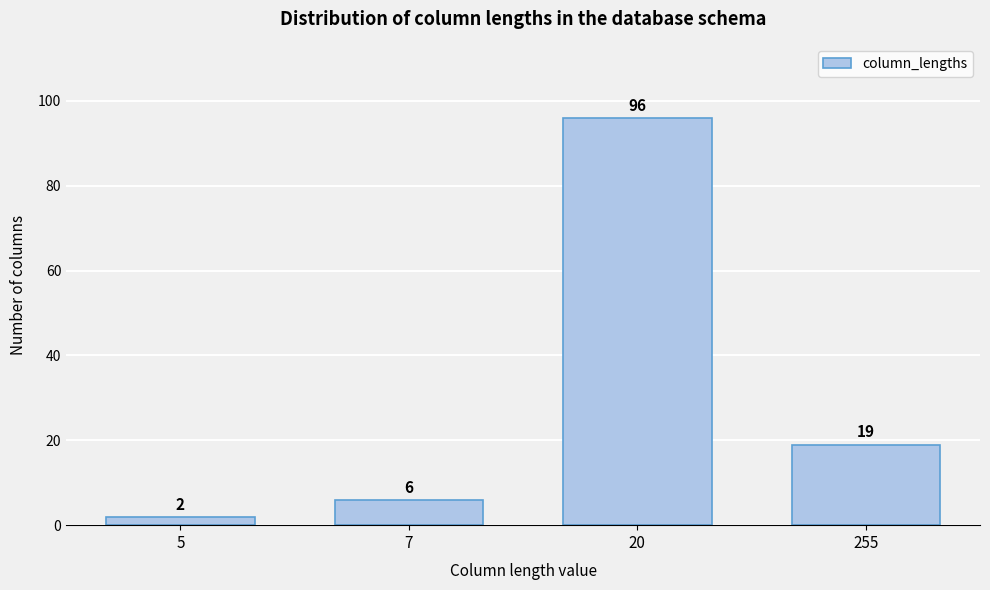

Reading right to left, transcribe all the data shown in this chart.

19	96	6	2